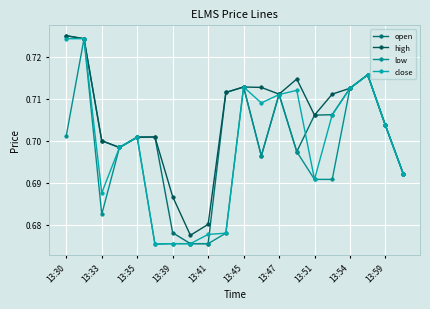

Count the number of data series in this chart.

4